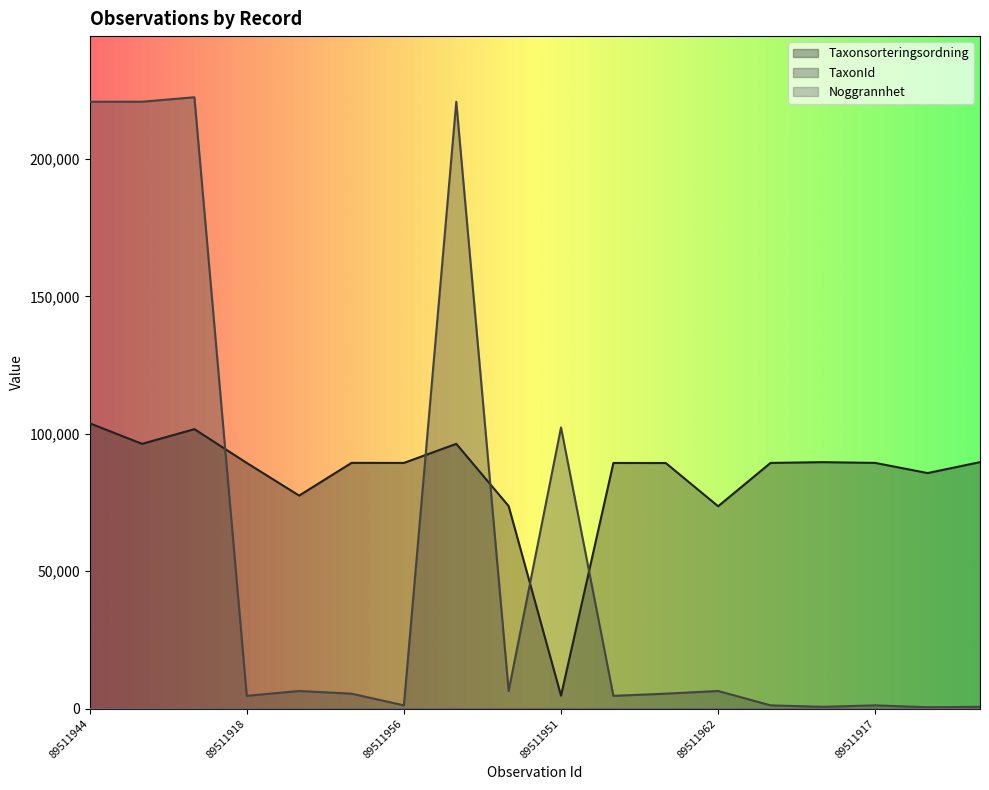

Which series has the largest total across all categories?

Taxonsorteringsordning